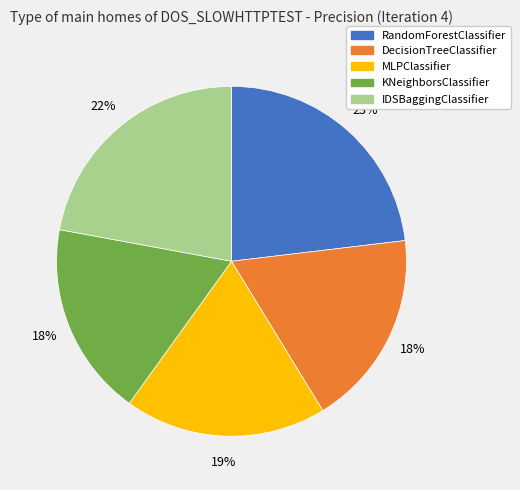

Is it true that KNeighborsClassifier is 18% of the pie?

True